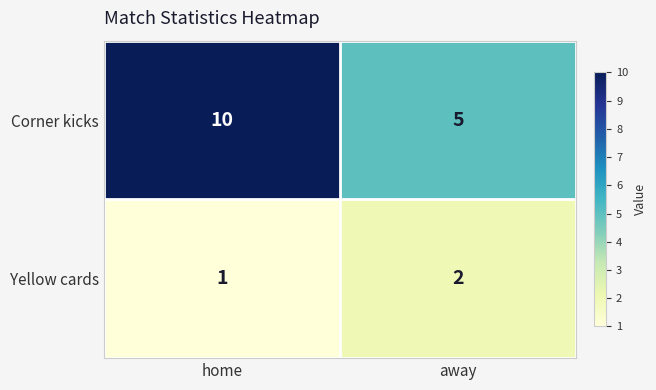

Rank the series at away from lowest to highest value.

Yellow cards, Corner kicks